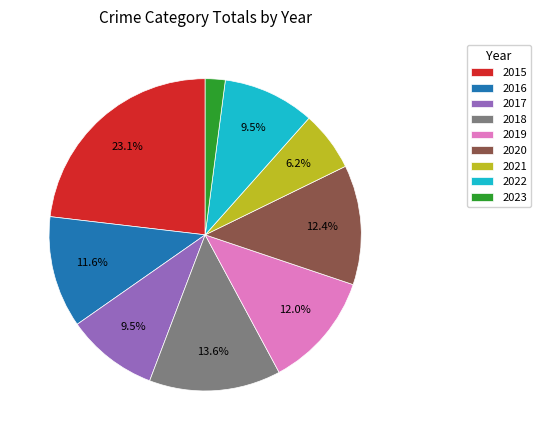

Which has a higher value, 2016 or 2021?

2016